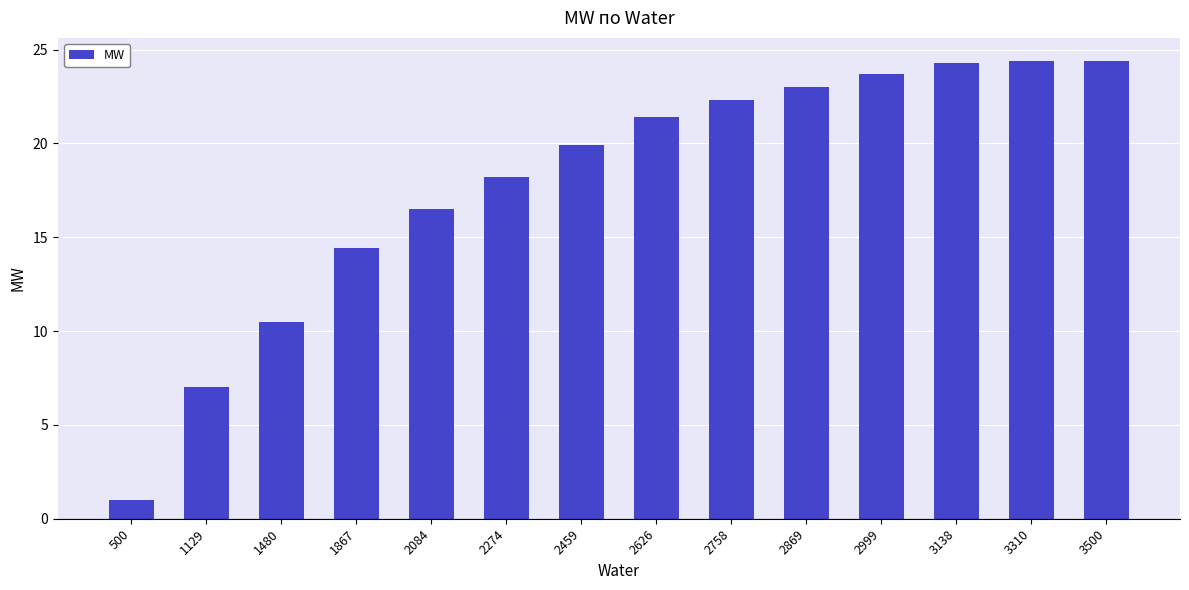

What is the value of the 1st bar from the left?

1.0